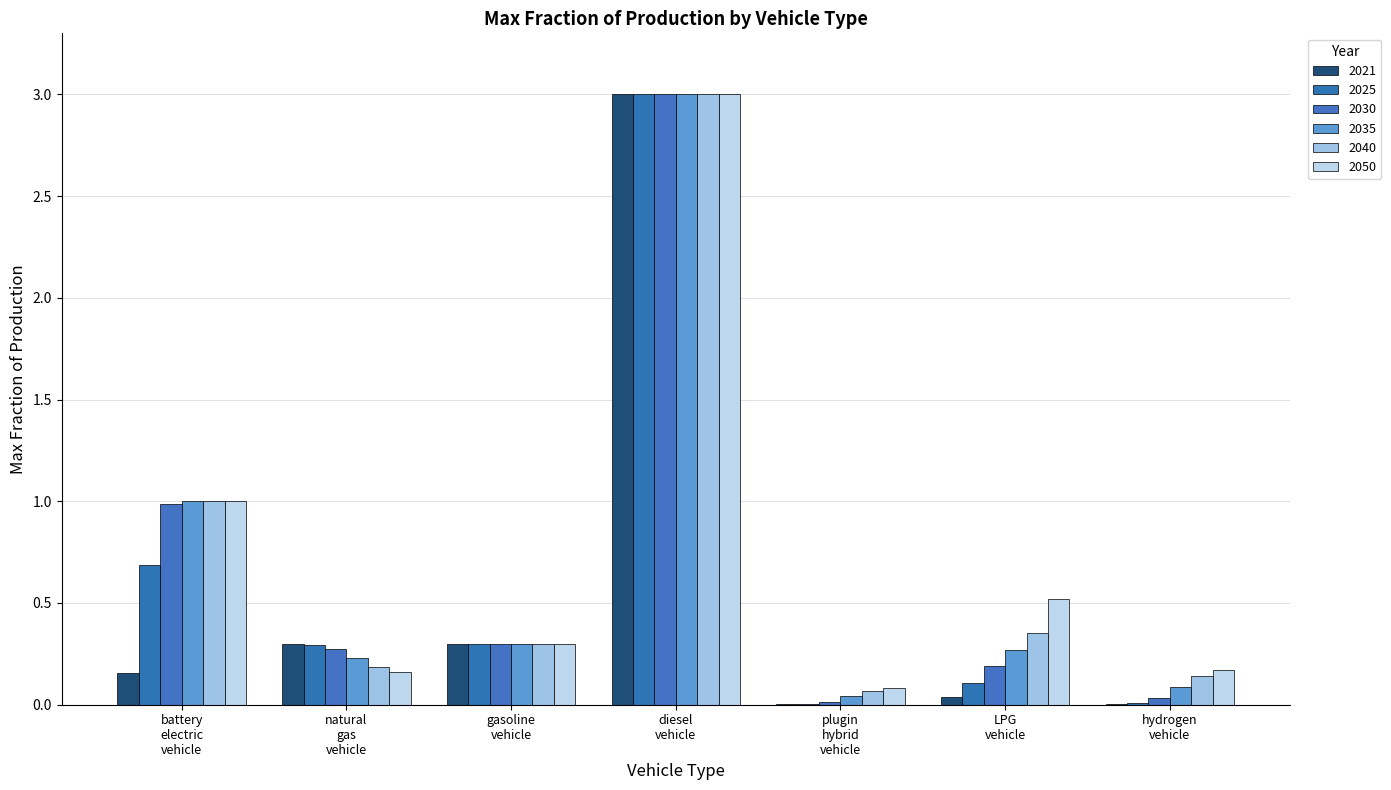

Reading left to right, extract all data points from this chart.

2021: 0.2	0.3	0.3	3.0	0.0	0.0	0.0
2025: 0.7	0.3	0.3	3.0	0.0	0.1	0.0
2030: 1.0	0.3	0.3	3.0	0.0	0.2	0.0
2035: 1.0	0.2	0.3	3.0	0.0	0.3	0.1
2040: 1.0	0.2	0.3	3.0	0.1	0.4	0.1
2050: 1.0	0.2	0.3	3.0	0.1	0.5	0.2